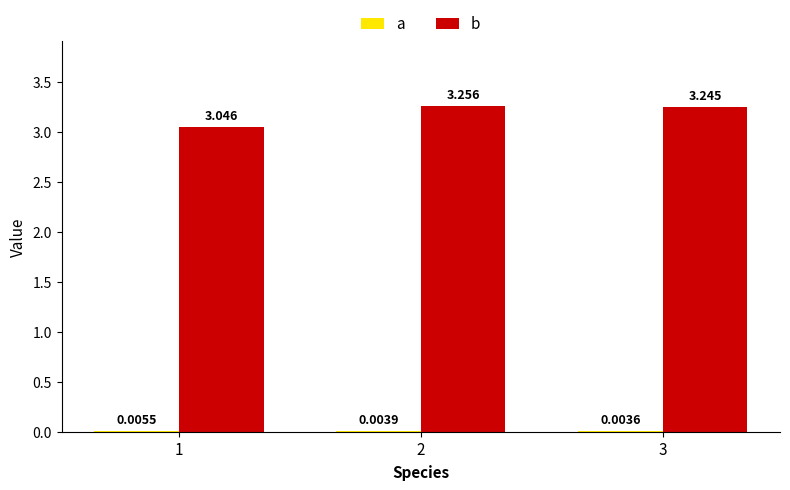

What value does the b series have at 3?

3.2